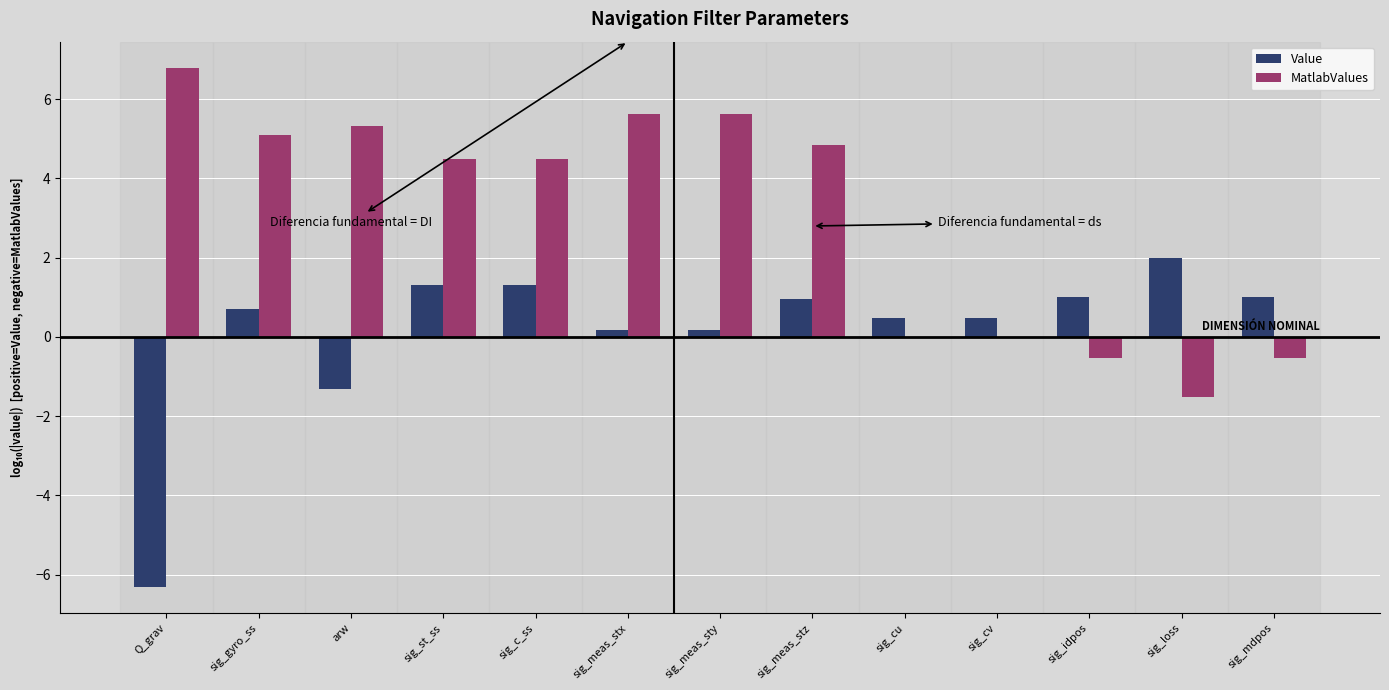

Reading right to left, list all the values displayed in this chart.

Value: sig_mdpos=1.0	sig_loss=2.0	sig_idpos=1.0	sig_cv=0.5	sig_cu=0.5	sig_meas_stz=1.0	sig_meas_sty=0.2	sig_meas_stx=0.2	sig_c_ss=1.3	sig_st_ss=1.3	arw=-1.3	sig_gyro_ss=0.7	Q_grav=-6.3
MatlabValues: sig_mdpos=-0.5	sig_loss=-1.5	sig_idpos=-0.5	sig_cv=0.0	sig_cu=0.0	sig_meas_stz=4.8	sig_meas_sty=5.6	sig_meas_stx=5.6	sig_c_ss=4.5	sig_st_ss=4.5	arw=5.3	sig_gyro_ss=5.1	Q_grav=6.8